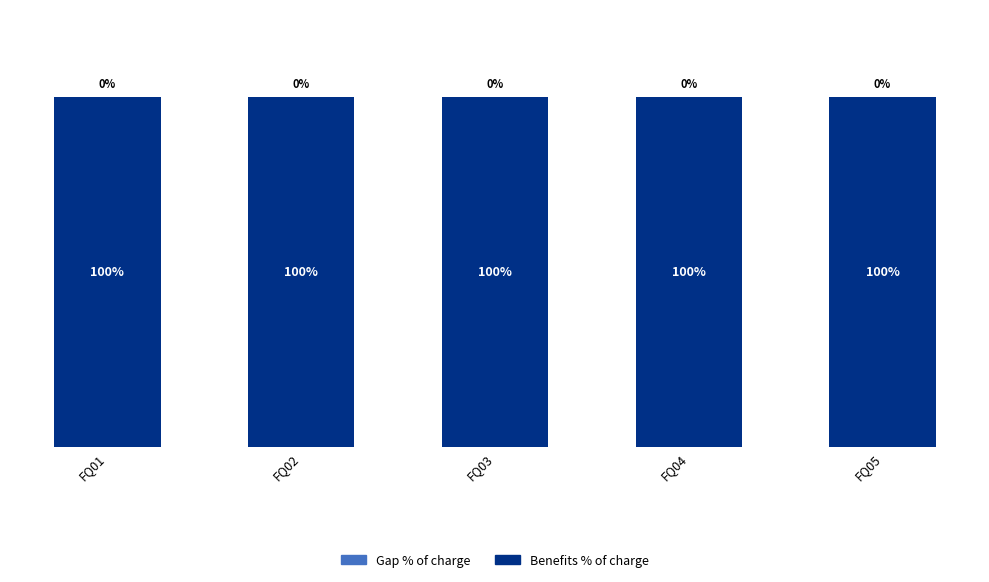

What is the total value across all series at FQ03?

1